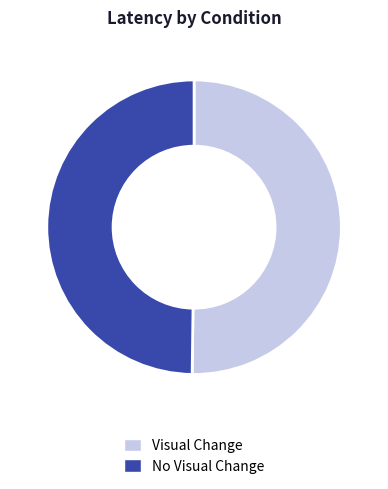

Combined, do No Visual Change and Visual Change account for over 50%?

Yes